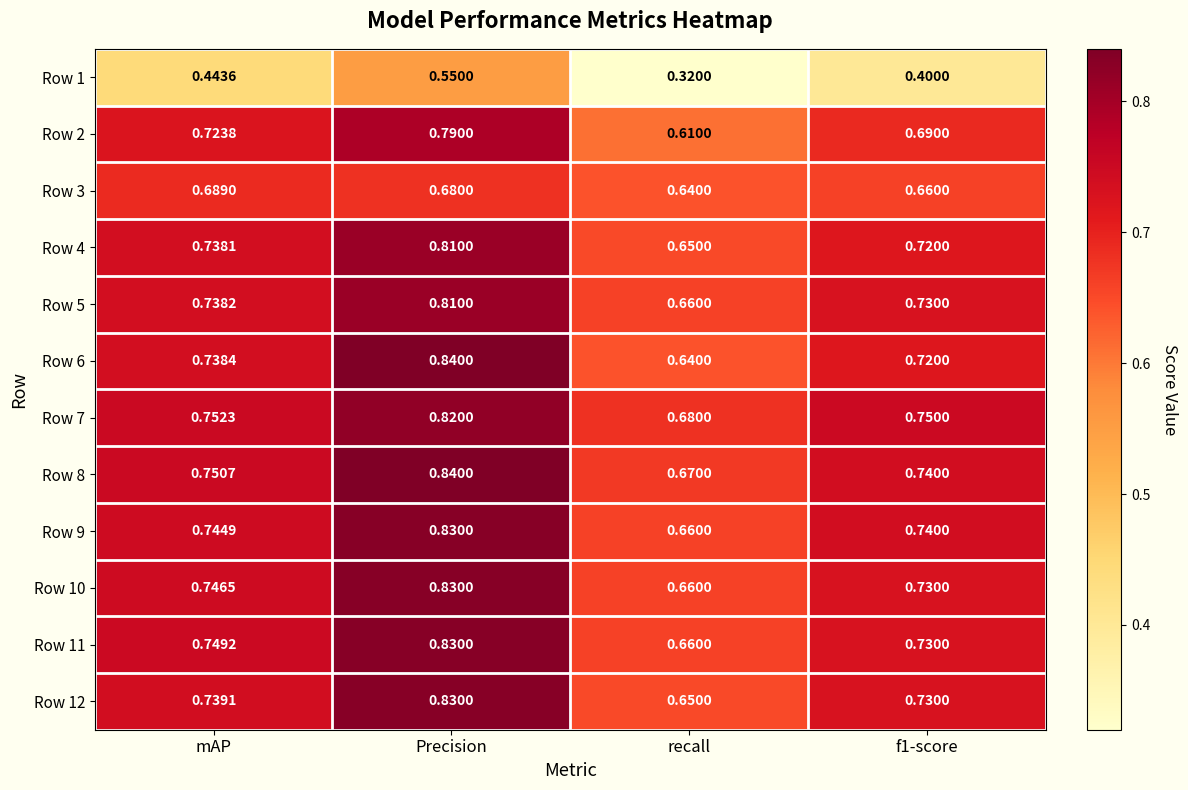

Is the value of Row 5 at f1-score greater than the value of Row 9 at Precision?

No